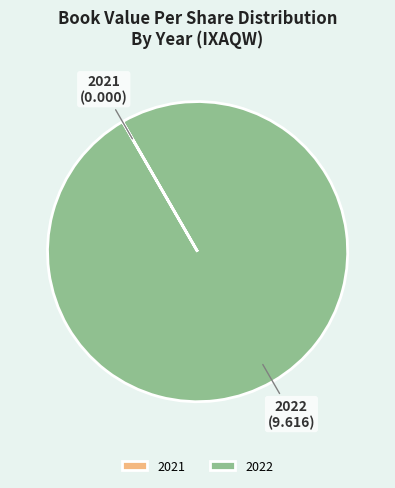

Is it true that 2022 is 85% of the pie?

False